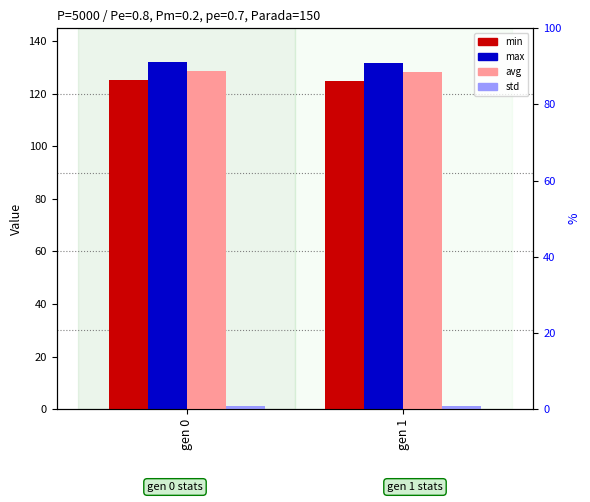

What is the smallest value displayed?

1.0